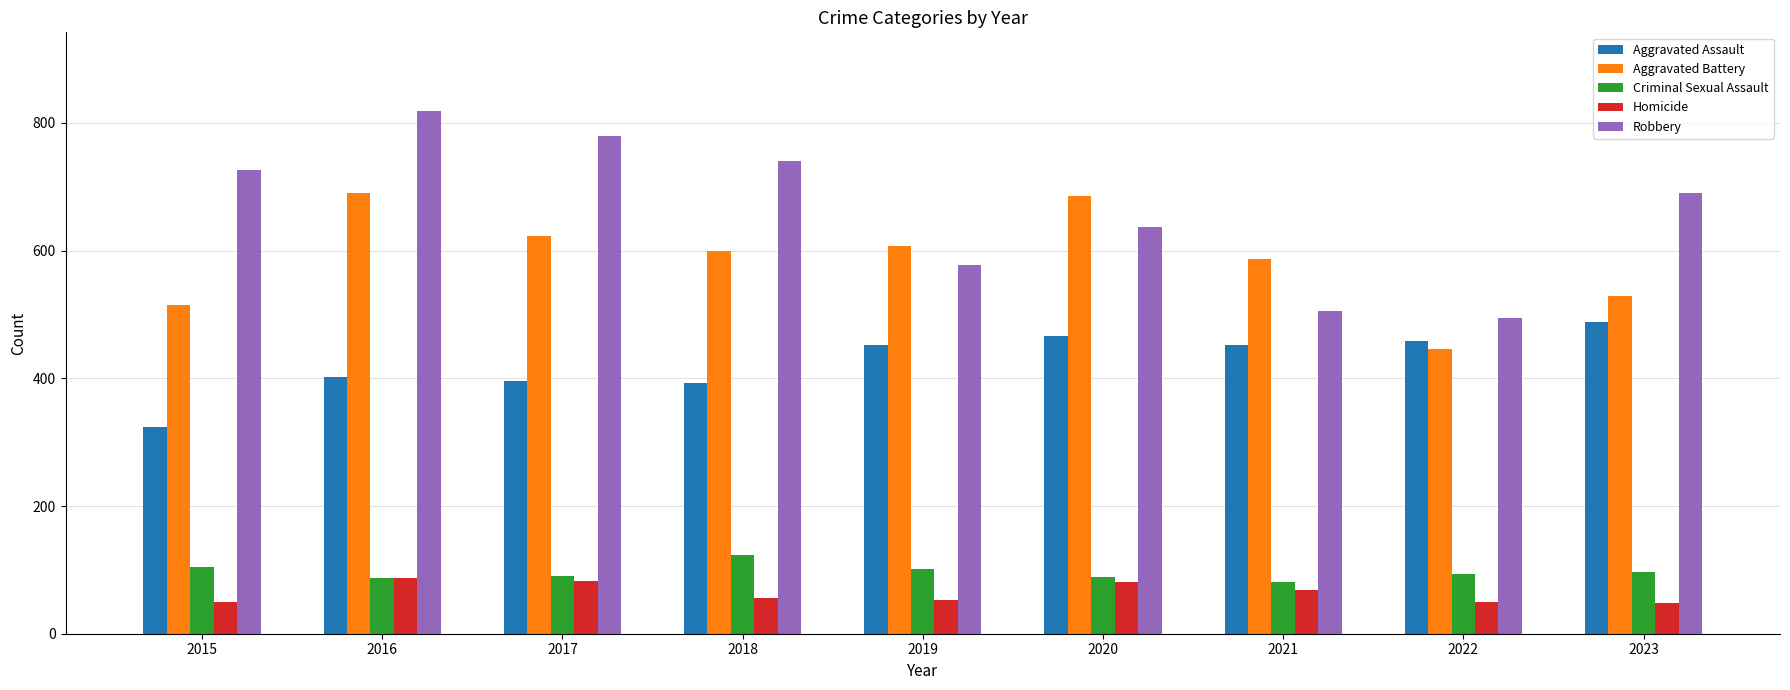

Between 2017 and 2019, which series saw the biggest shift?

Robbery